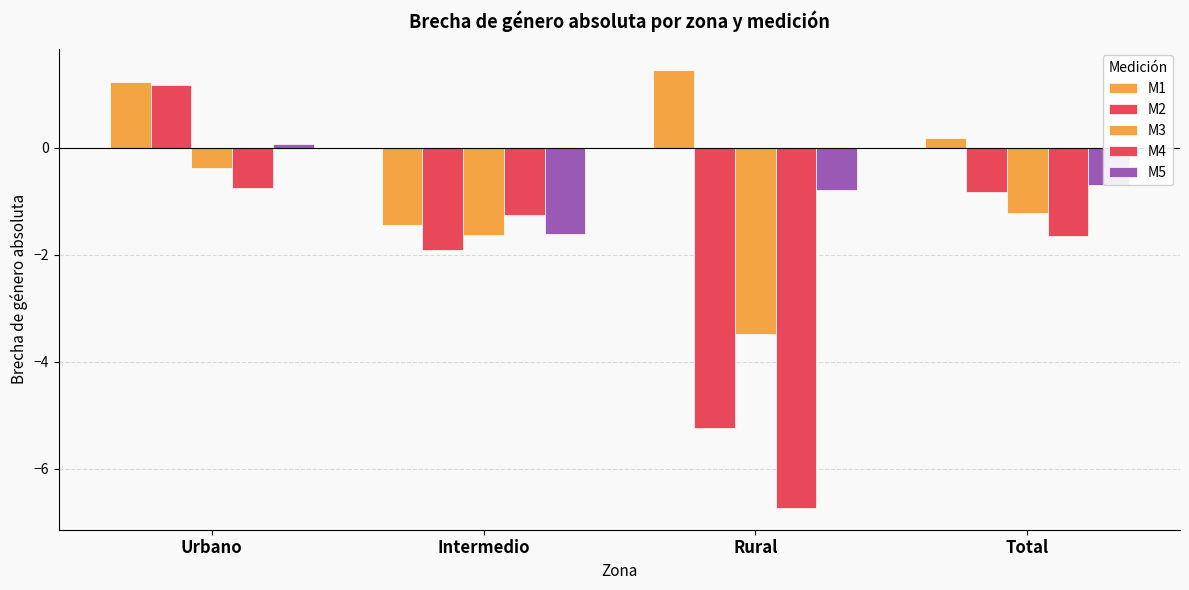

What position from the right is Total?

1